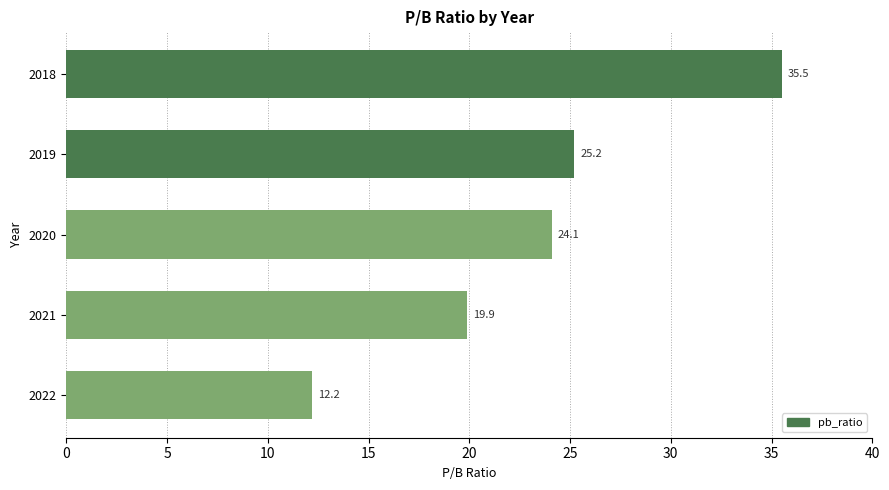

Rank the categories by value from highest to lowest.

2018, 2019, 2020, 2021, 2022